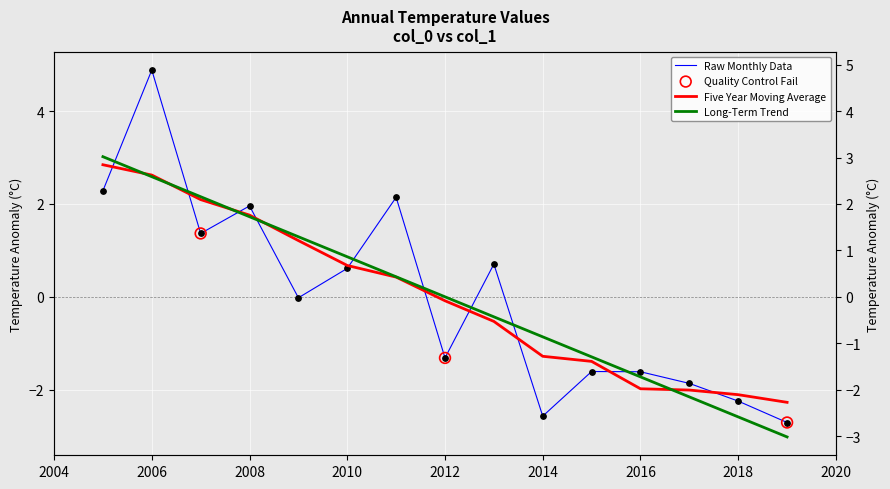

Between 2011-01-15 and 2009-01-15, which is larger?

2011-01-15